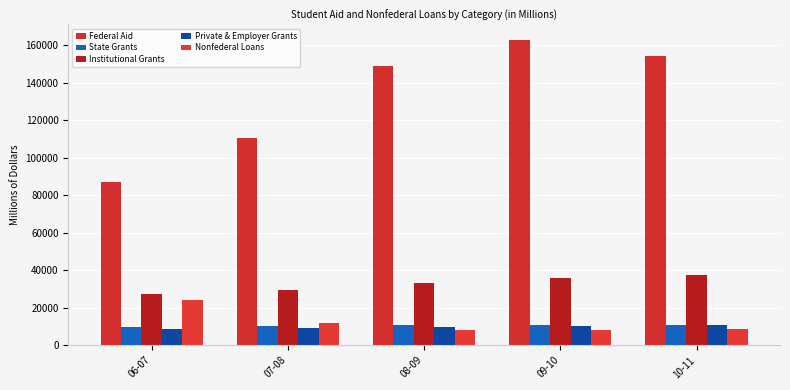

True or false: Federal Aid has a value of 70469.8 at 07-08.

False